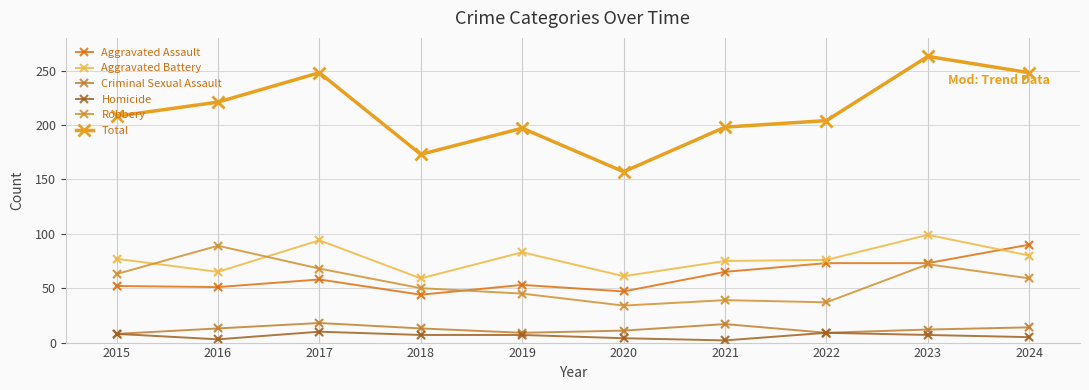

At how many categories does at least one series exceed 81?

10